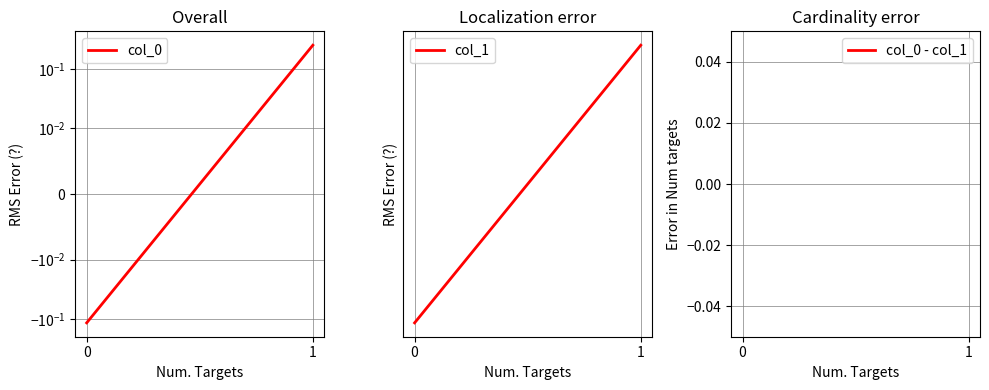

What is the spread (max minus min) of values at 1?

0.5